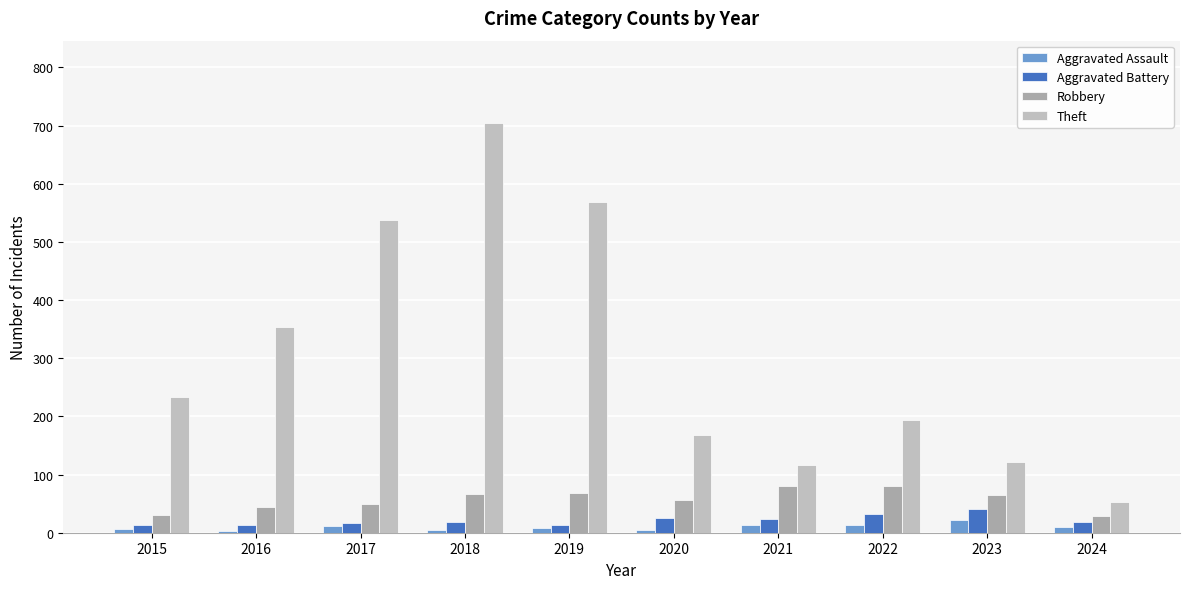

What is the lowest value of the Aggravated Battery series?

13